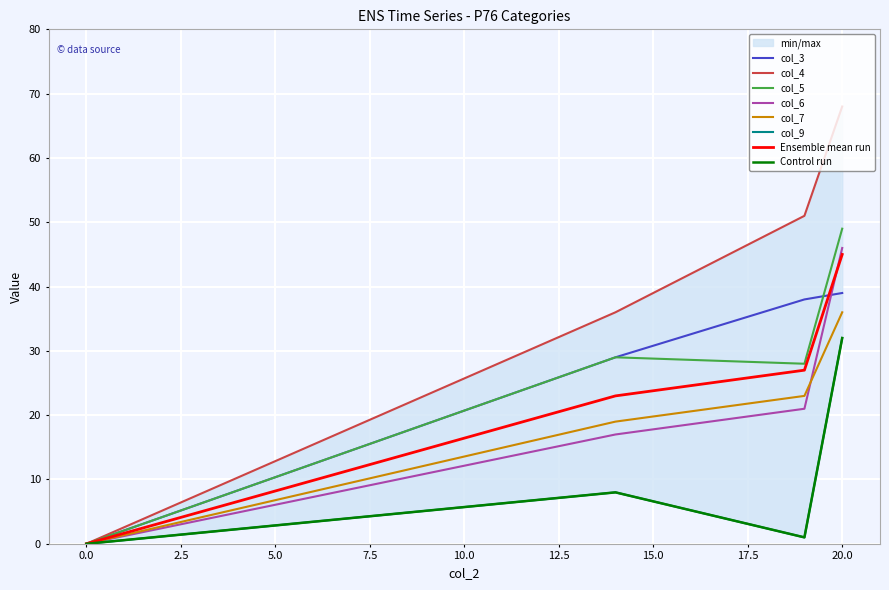

Rank the categories by col_7 value from lowest to highest.

0, 14, 19, 20